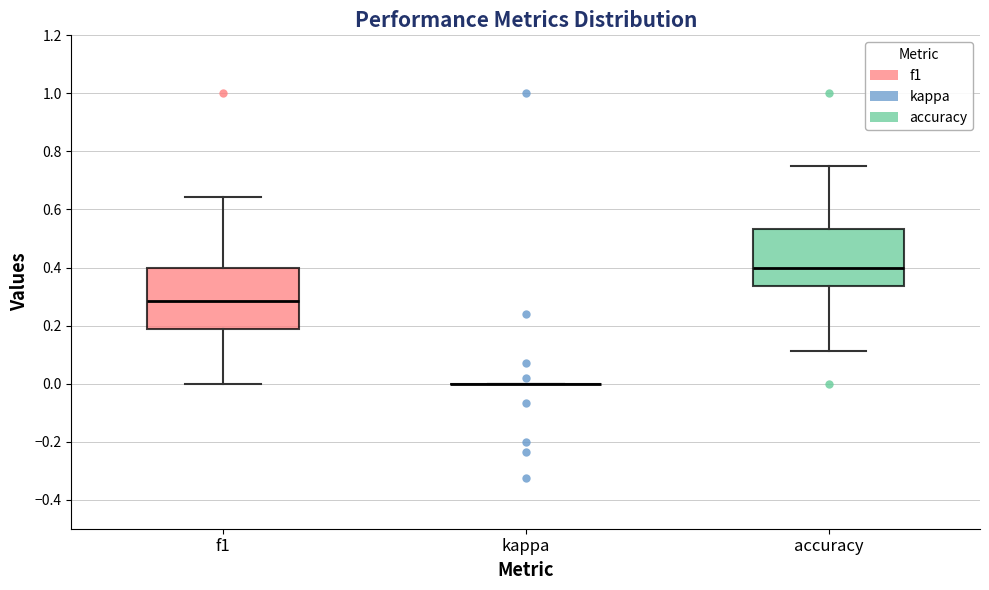

Reading left to right, read every box against the y-axis: the position of its median line, the range the box covers, and the ends of its whiskers. The values are not printed on the chart, so give them approximately, as read against the axis.

f1: median 0.28, box 0.18 to 0.40, whiskers 0.00 to 0.64
kappa: box collapsed to a line at 0.00, whiskers 0.00 to 0.00
accuracy: median 0.40, box 0.34 to 0.54, whiskers 0.12 to 0.76